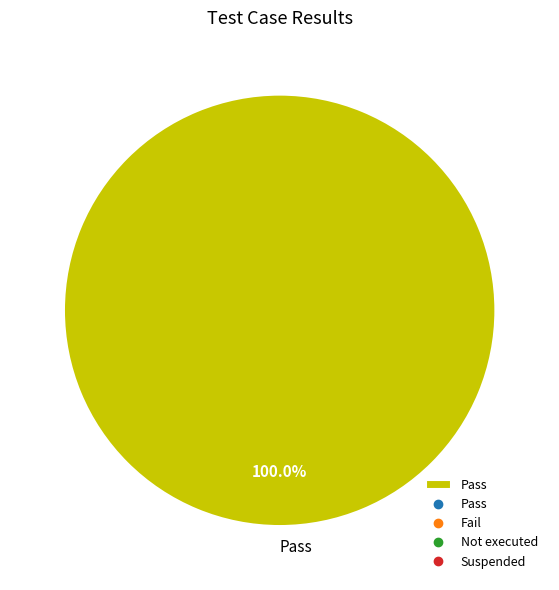

Does any single category account for the majority?

Yes